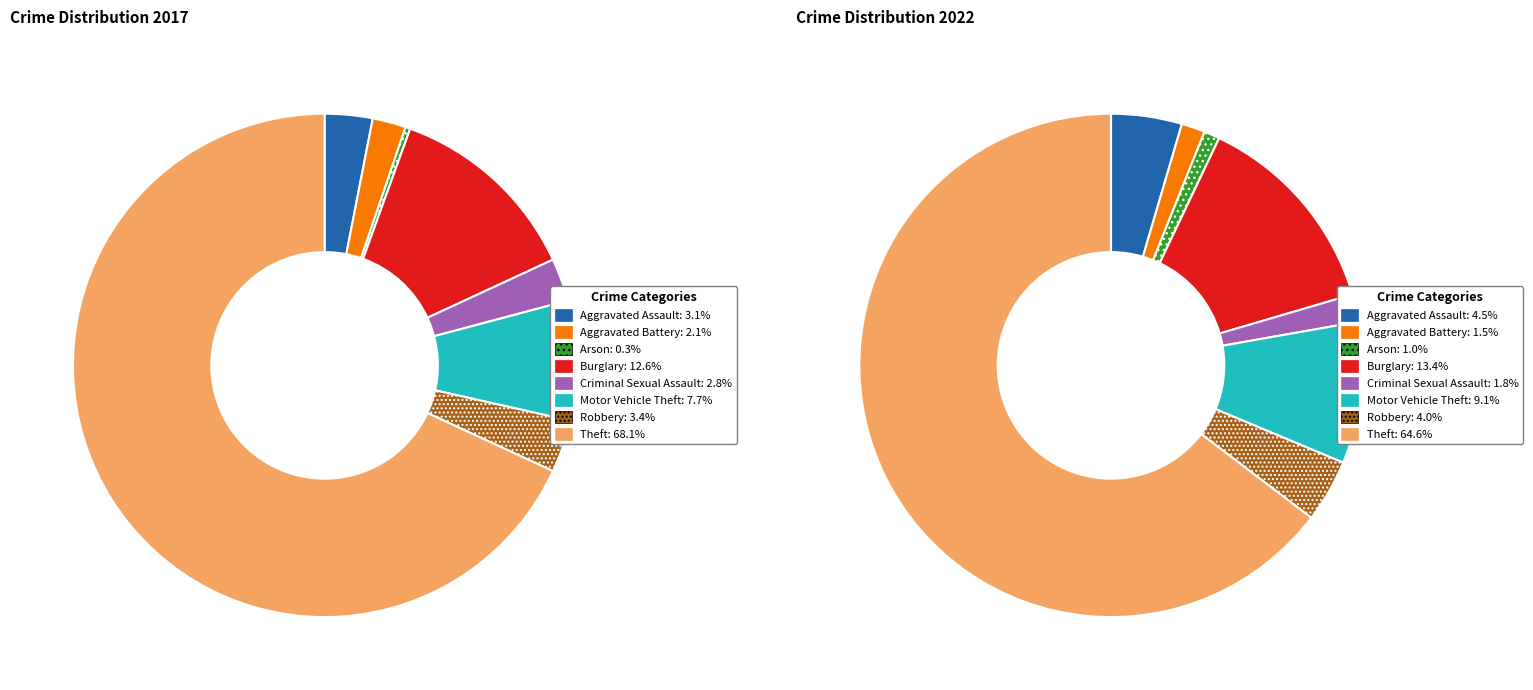

What percentage is the 5 slice, to the nearest percent?

8%